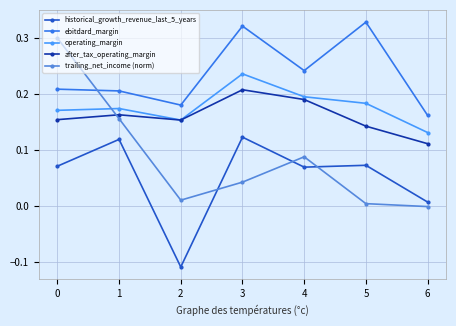

List the series in order of their peak value, lowest first.

historical_growth_revenue_last_5_years, after_tax_operating_margin, operating_margin, trailing_net_income (norm), ebitdard_margin